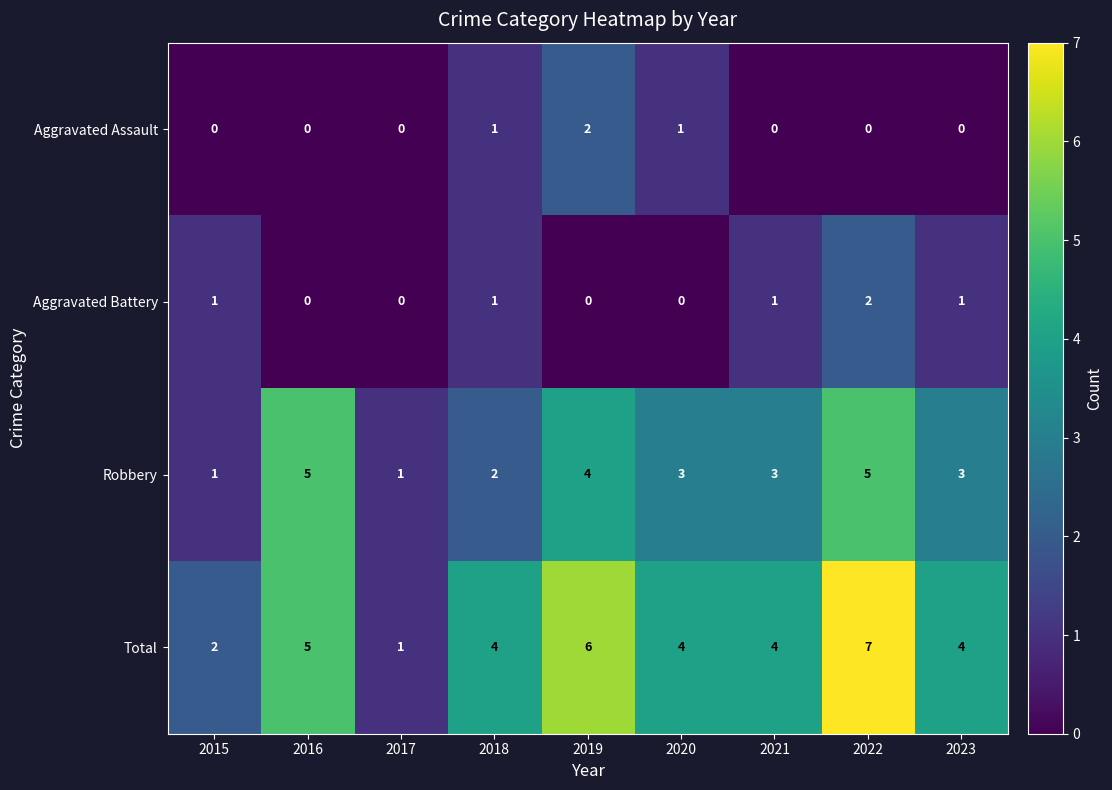

True or false: Total has a value of 1 at 2015.

False